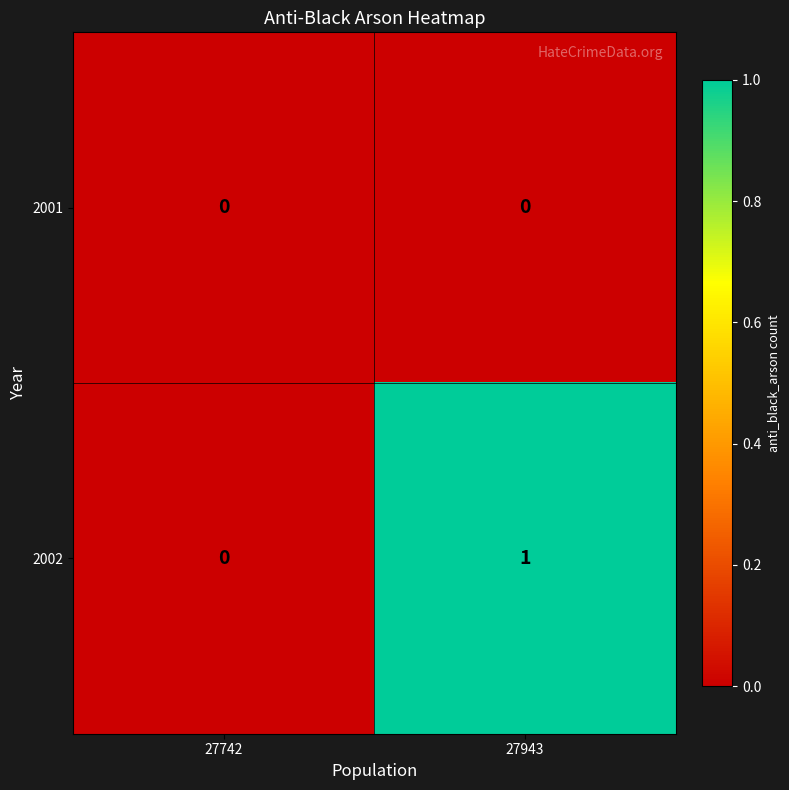

List the series in order of their peak value, highest first.

2002, 2001